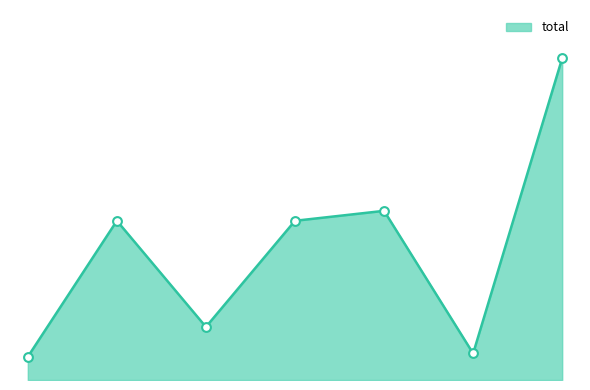

Does the chart have visible grid lines?

No